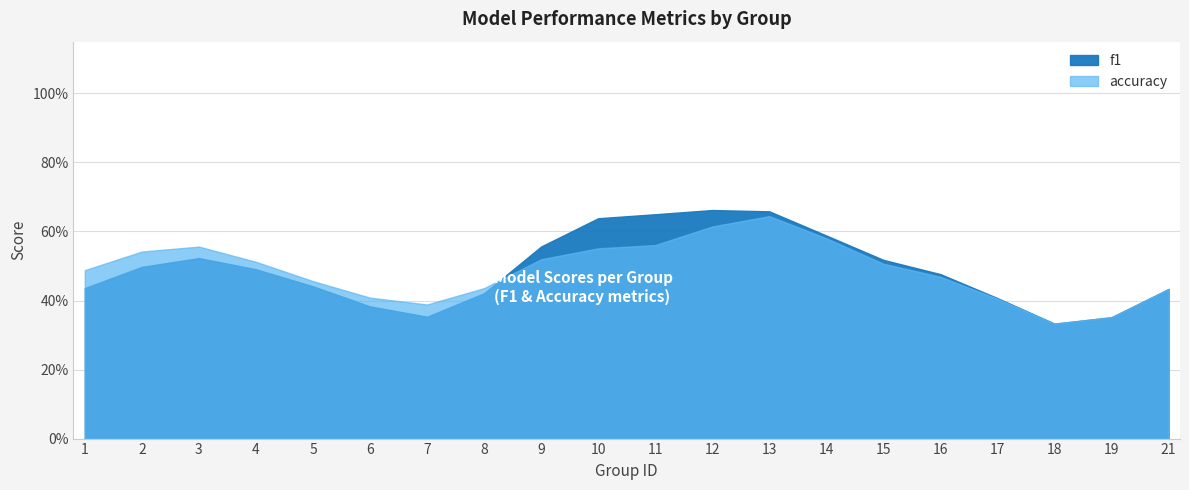

Is the value of f1 at 7 greater than the value of accuracy at 6?

No